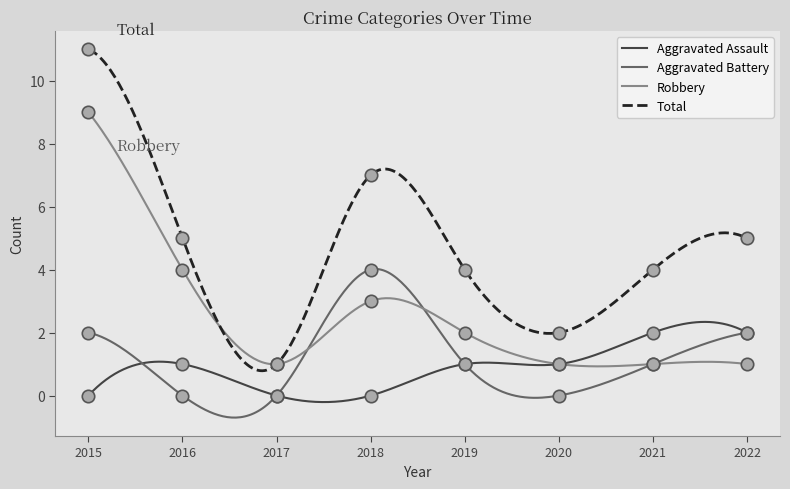

Which series reaches the maximum Y coordinate?

Total